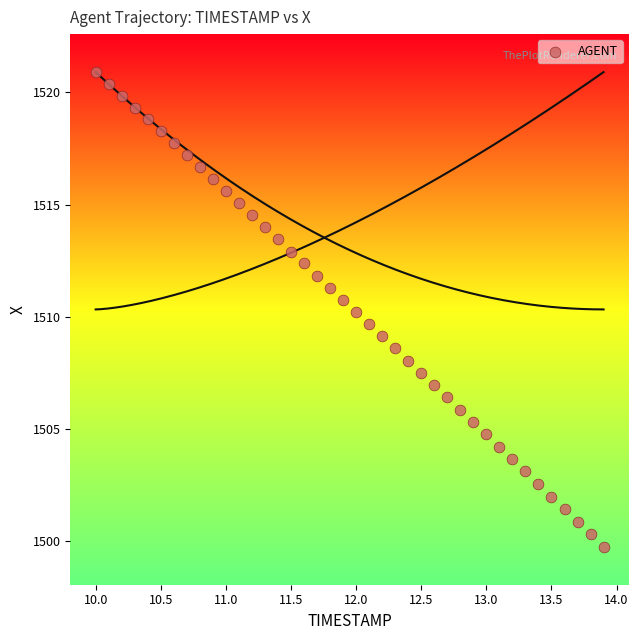

What is the range of X values (max minus min)?

3.9